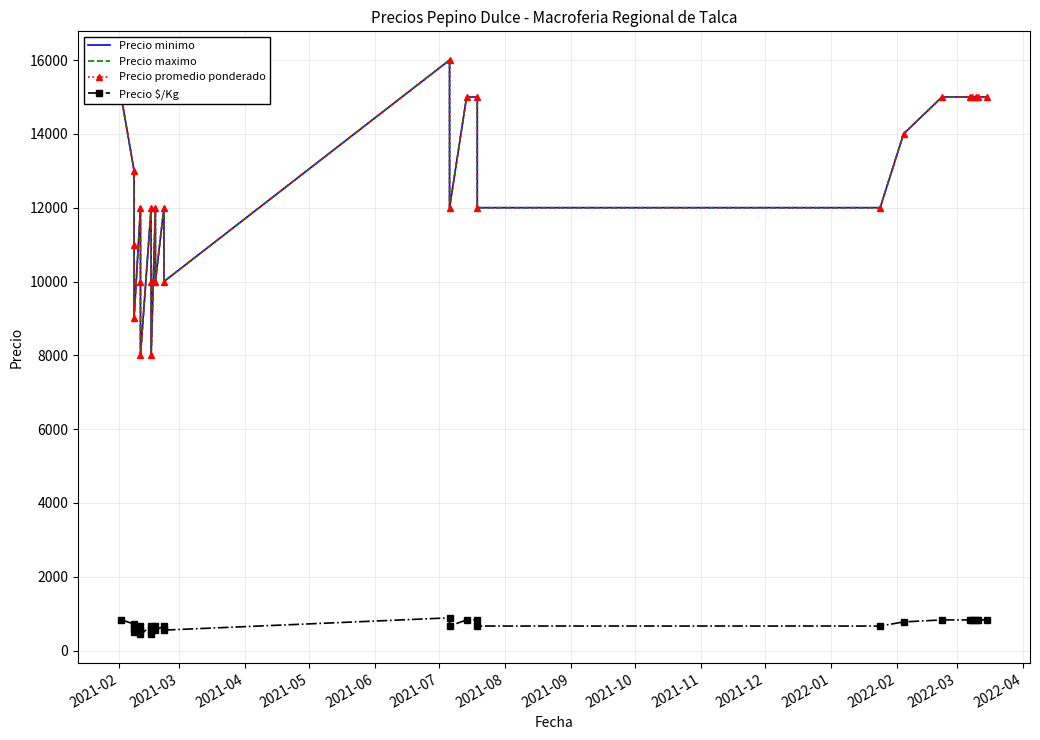

What is the maximum value for Precio promedio ponderado?

16000